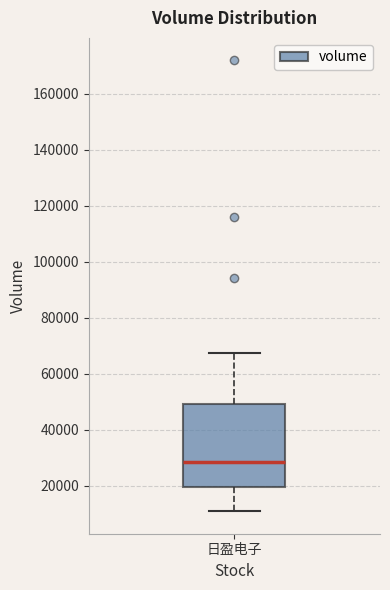

Read this box plot against the y-axis: the position of the median line, the range covered by the box, and the ends of both whiskers. The values are not printed on the chart, so give them approximately, as read against the axis.

median 28000, box 20000 to 50000, whiskers 12000 to 68000